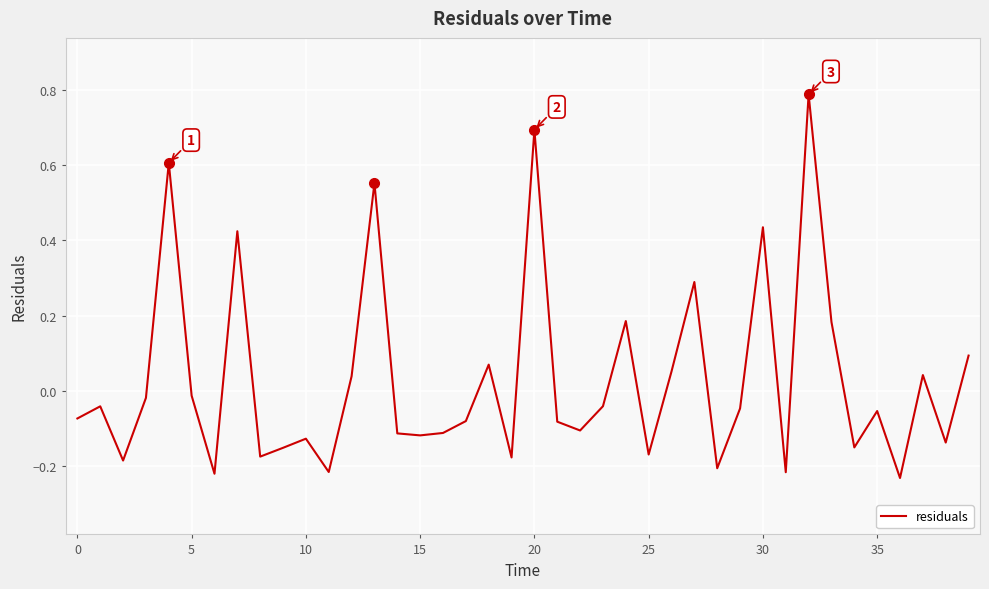

True or false: the data has more than 0 interior local peaks.

True